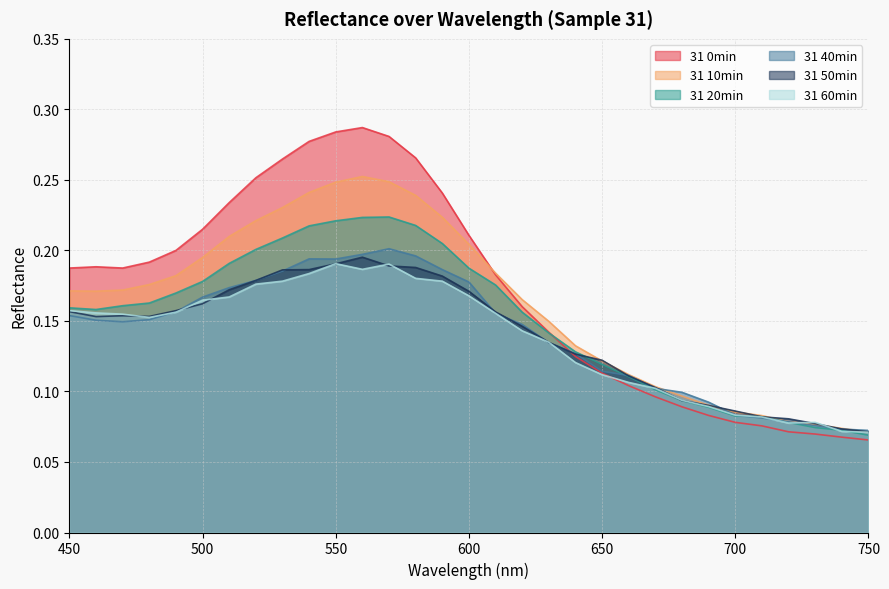

Reading right to left, list all the values displayed in this chart.

31 0min: 750=0.1	740=0.1	730=0.1	720=0.1	710=0.1	700=0.1	690=0.1	680=0.1	670=0.1	660=0.1	650=0.1	640=0.1	630=0.1	620=0.2	610=0.2	600=0.2	590=0.2	580=0.3	570=0.3	560=0.3	550=0.3	540=0.3	530=0.3	520=0.3	510=0.2	500=0.2	490=0.2	480=0.2	470=0.2	460=0.2	450=0.2
31 10min: 750=0.1	740=0.1	730=0.1	720=0.1	710=0.1	700=0.1	690=0.1	680=0.1	670=0.1	660=0.1	650=0.1	640=0.1	630=0.1	620=0.2	610=0.2	600=0.2	590=0.2	580=0.2	570=0.2	560=0.3	550=0.2	540=0.2	530=0.2	520=0.2	510=0.2	500=0.2	490=0.2	480=0.2	470=0.2	460=0.2	450=0.2
31 20min: 750=0.1	740=0.1	730=0.1	720=0.1	710=0.1	700=0.1	690=0.1	680=0.1	670=0.1	660=0.1	650=0.1	640=0.1	630=0.1	620=0.2	610=0.2	600=0.2	590=0.2	580=0.2	570=0.2	560=0.2	550=0.2	540=0.2	530=0.2	520=0.2	510=0.2	500=0.2	490=0.2	480=0.2	470=0.2	460=0.2	450=0.2
31 40min: 750=0.1	740=0.1	730=0.1	720=0.1	710=0.1	700=0.1	690=0.1	680=0.1	670=0.1	660=0.1	650=0.1	640=0.1	630=0.1	620=0.1	610=0.2	600=0.2	590=0.2	580=0.2	570=0.2	560=0.2	550=0.2	540=0.2	530=0.2	520=0.2	510=0.2	500=0.2	490=0.2	480=0.2	470=0.1	460=0.2	450=0.2
31 50min: 750=0.1	740=0.1	730=0.1	720=0.1	710=0.1	700=0.1	690=0.1	680=0.1	670=0.1	660=0.1	650=0.1	640=0.1	630=0.1	620=0.1	610=0.2	600=0.2	590=0.2	580=0.2	570=0.2	560=0.2	550=0.2	540=0.2	530=0.2	520=0.2	510=0.2	500=0.2	490=0.2	480=0.2	470=0.2	460=0.2	450=0.2
31 60min: 750=0.1	740=0.1	730=0.1	720=0.1	710=0.1	700=0.1	690=0.1	680=0.1	670=0.1	660=0.1	650=0.1	640=0.1	630=0.1	620=0.1	610=0.2	600=0.2	590=0.2	580=0.2	570=0.2	560=0.2	550=0.2	540=0.2	530=0.2	520=0.2	510=0.2	500=0.2	490=0.2	480=0.2	470=0.2	460=0.2	450=0.2